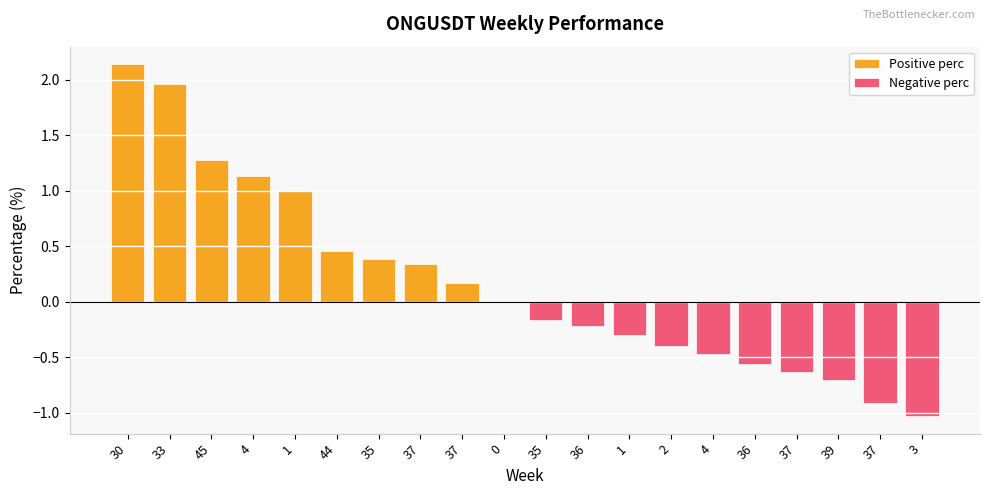

What is the difference between the Positive perc values at 37 and 2?

0.2